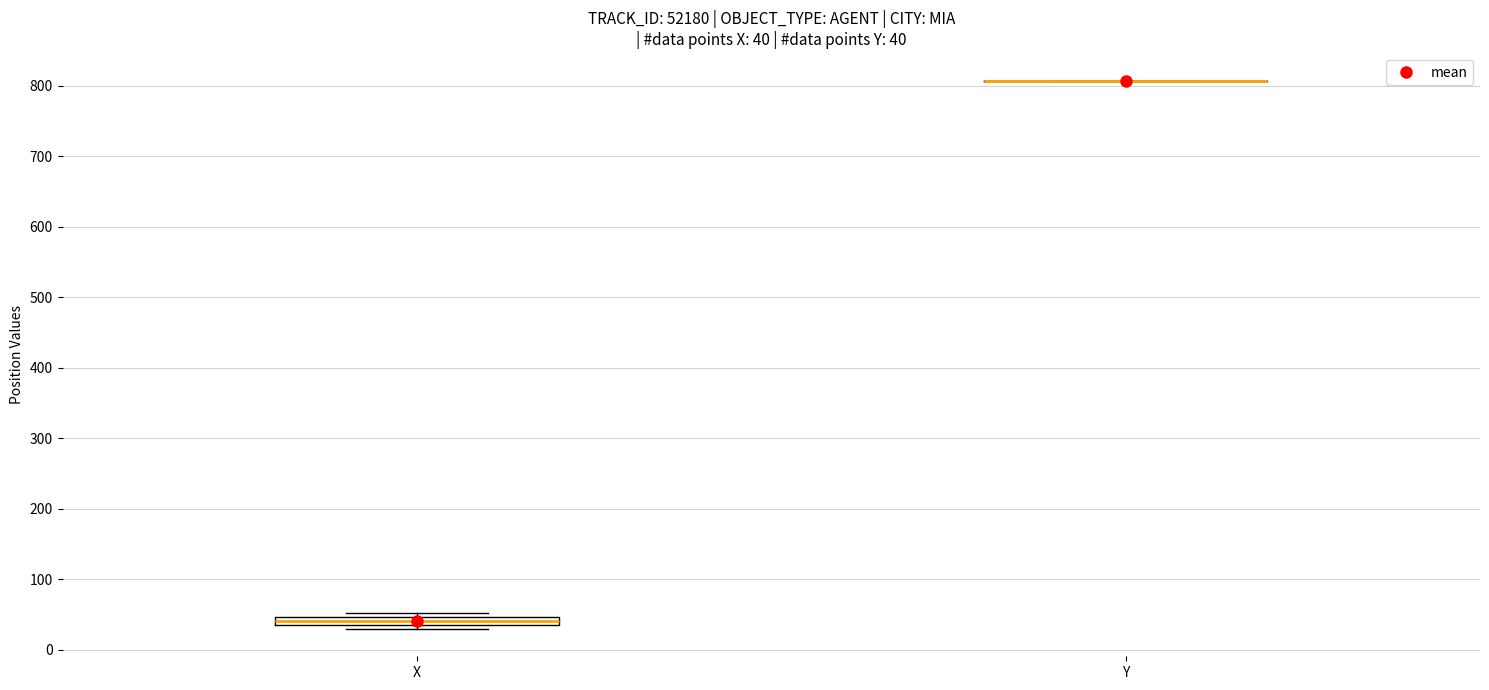

Comparing the boxes themselves (not the whiskers), which one is the tallest?

X